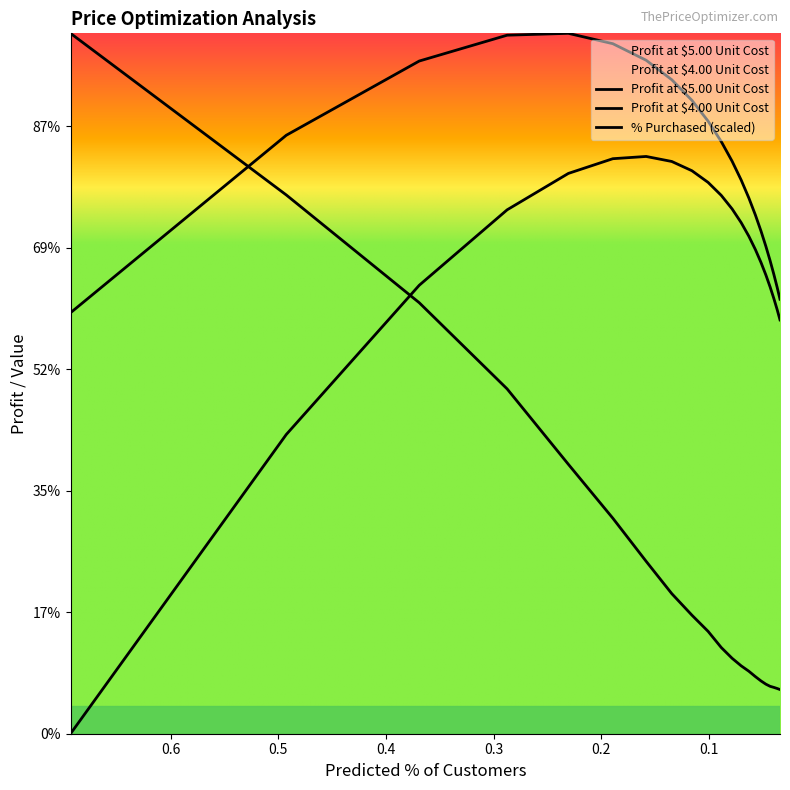

At which label is % Purchased closest to 61280?

0.3